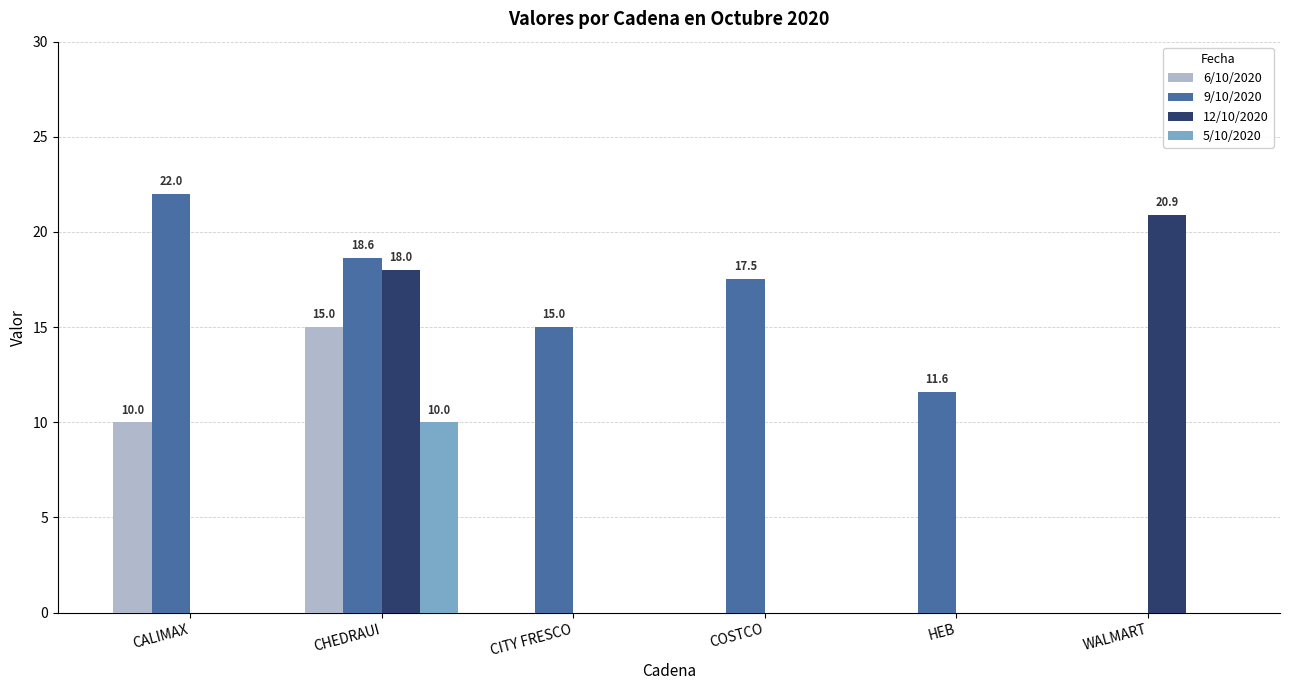

Is it true that 12/10/2020 equals 6.4 at WALMART?

False